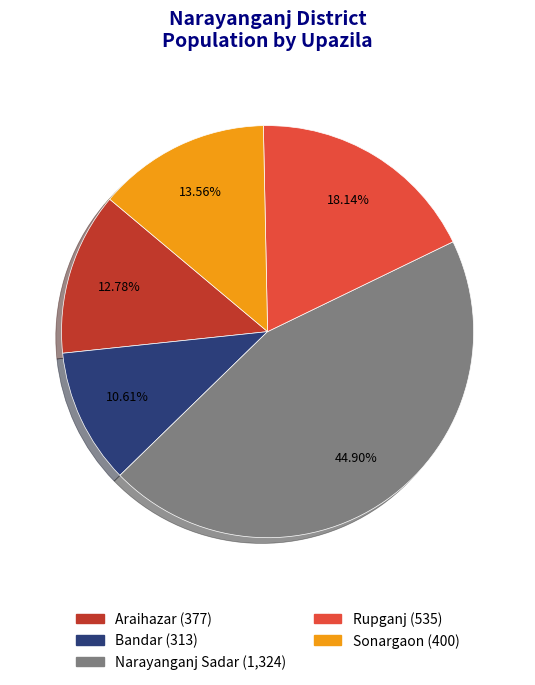

Between Rupganj and Sonargaon, which is larger?

Rupganj